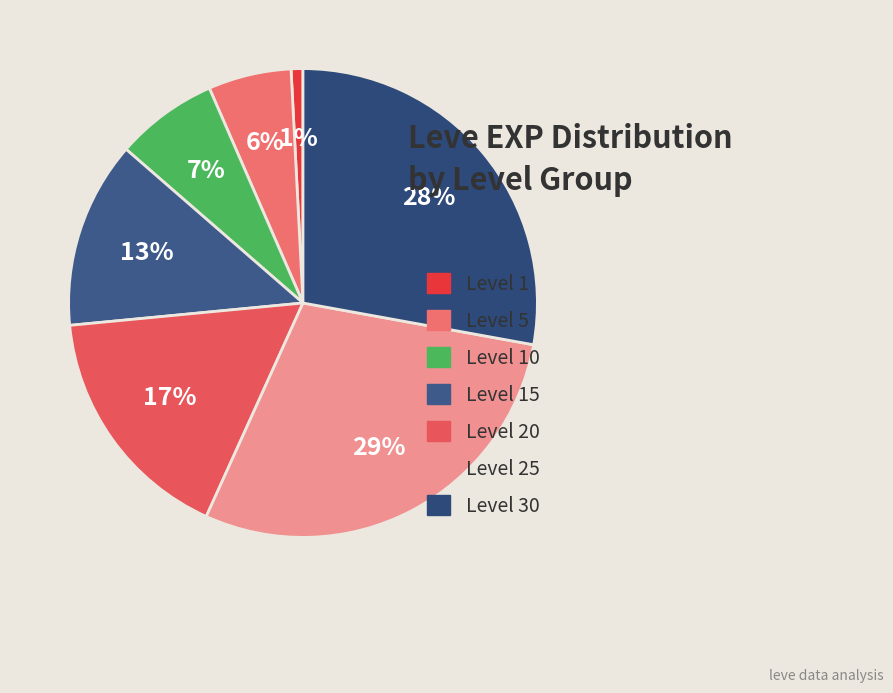

To the nearest percent, what is the difference between the largest and smallest slice percentages?

28%